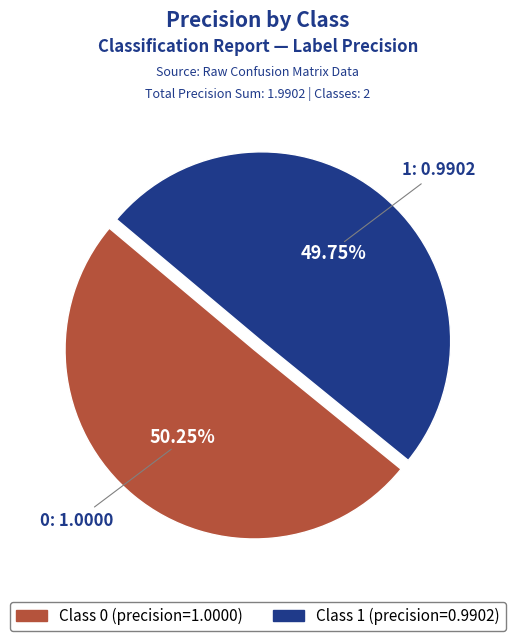

To the nearest percent, what is the average slice percentage?

50%